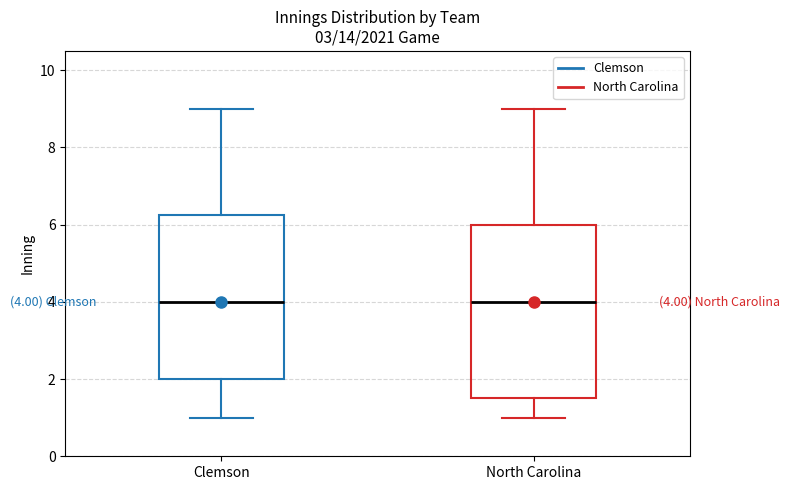

Comparing the boxes themselves (not the whiskers), which one is the tallest?

North Carolina